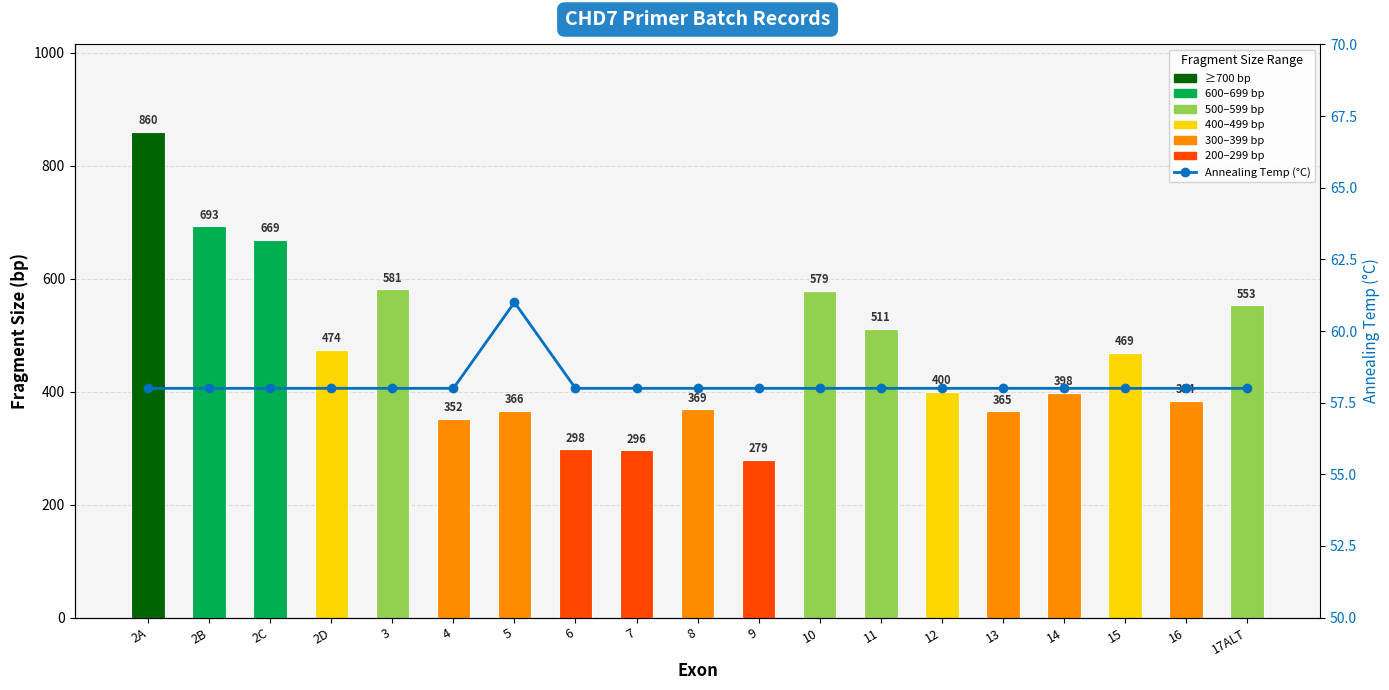

True or false: Annealing Temp (°C) has a value of 83 at 17ALT.

False